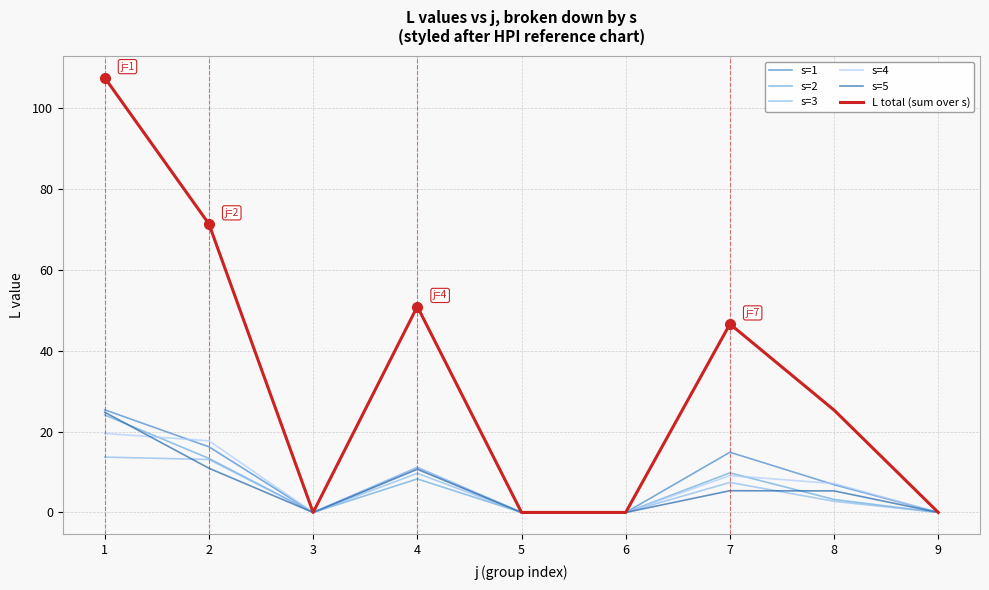

What is the difference between the maximum and minimum values in the s=2 series?

24.1